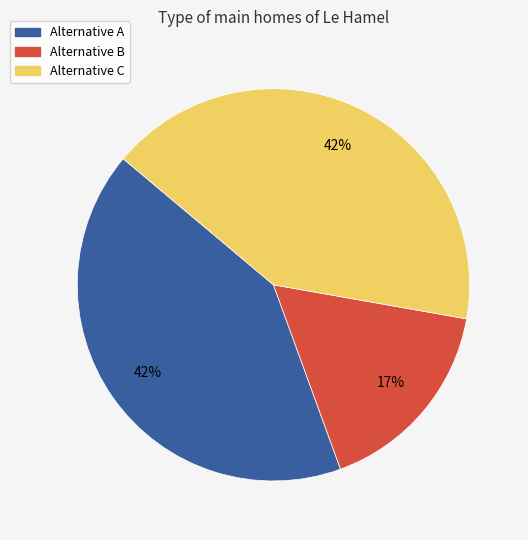

Does any single category account for the majority?

No